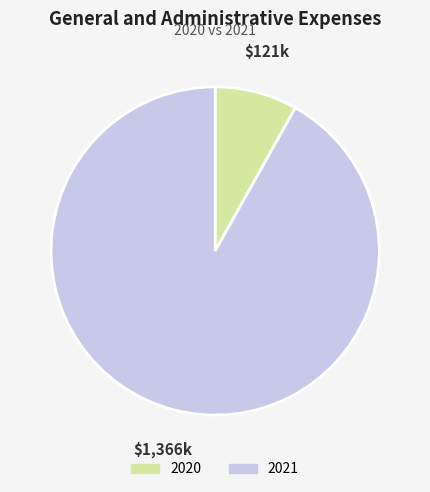

Which slice represents more than half of the pie?

2021